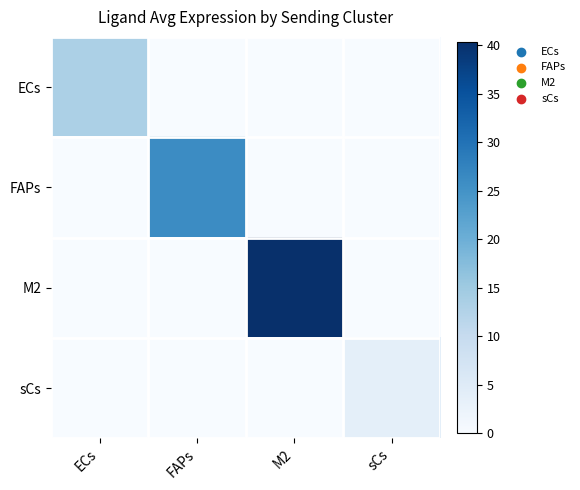

Reading left to right, transcribe all the data shown in this chart.

ECs: ECs=13.3	FAPs=0.0	M2=0.0	sCs=0.0
FAPs: ECs=0.0	FAPs=26.2	M2=0.0	sCs=0.0
M2: ECs=0.0	FAPs=0.0	M2=40.4	sCs=0.0
sCs: ECs=0.0	FAPs=0.0	M2=0.0	sCs=3.7